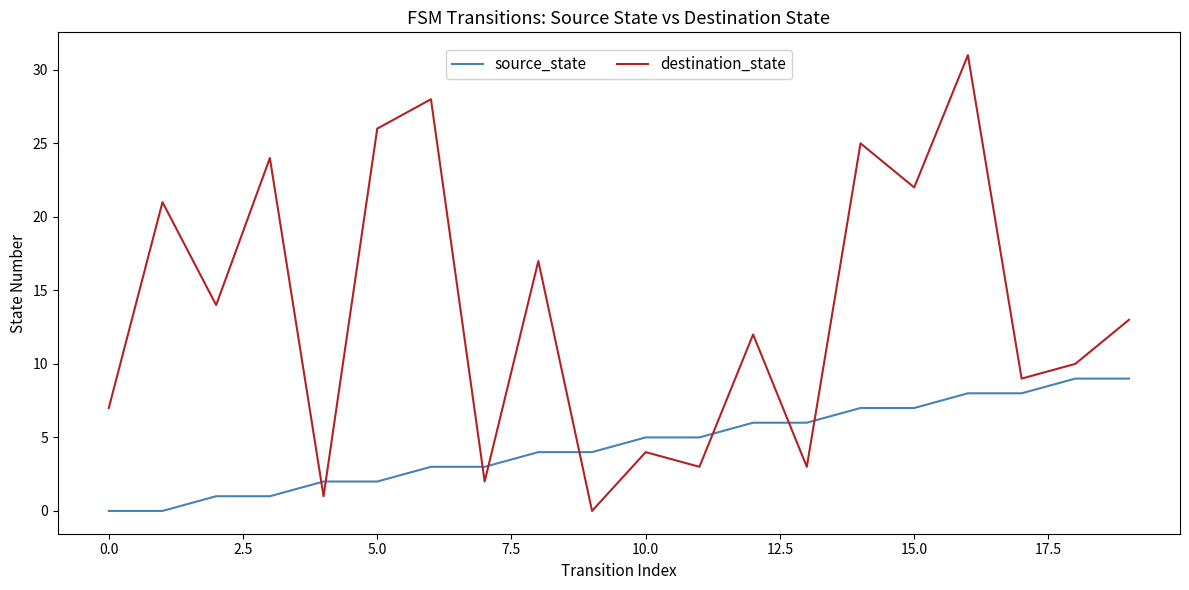

Which series has the largest total across all categories?

destination_state